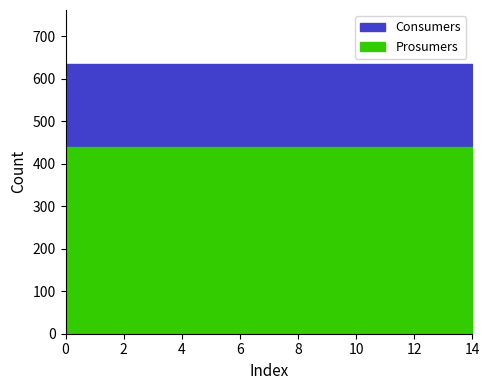

Reading left to right, what are all the values shown in this chart?

Consumers: 0=635	1=635	2=635	3=635	4=635	5=635	6=635	7=635	8=635	9=635	10=635	11=635	12=635	13=635	14=635
Prosumers: 0=440	1=440	2=440	3=440	4=440	5=440	6=440	7=440	8=440	9=440	10=440	11=440	12=440	13=440	14=440